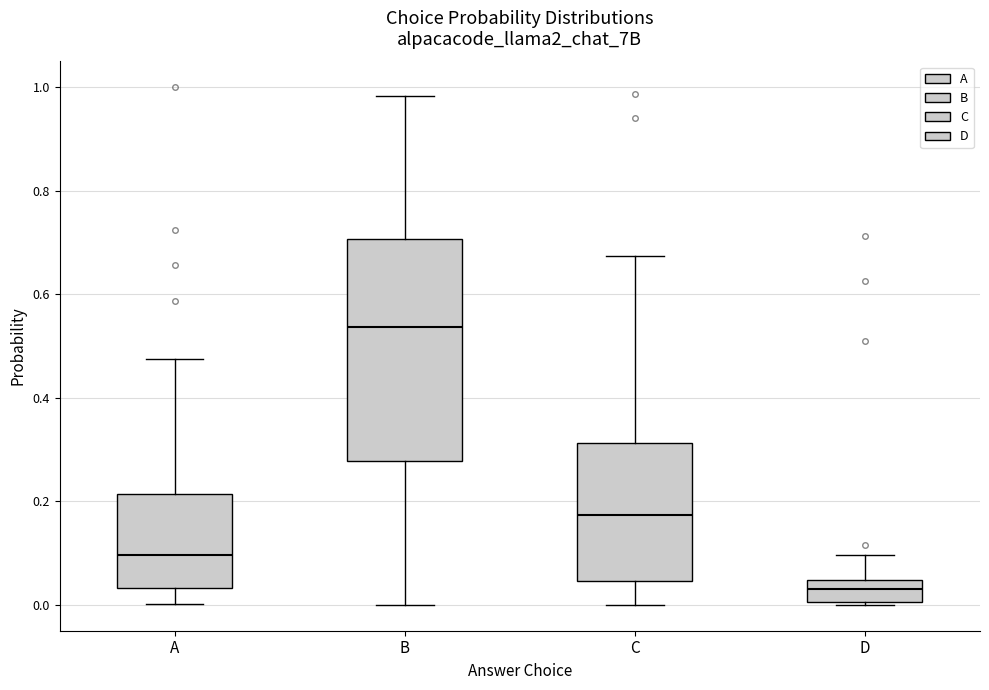

Reading left to right, read every box against the y-axis: the position of its median line, the range the box covers, and the ends of its whiskers. The values are not printed on the chart, so give them approximately, as read against the axis.

A: median 0.10, box 0.04 to 0.22, whiskers 0.00 to 0.48
B: median 0.54, box 0.28 to 0.70, whiskers 0.00 to 0.98
C: median 0.18, box 0.04 to 0.32, whiskers 0.00 to 0.68
D: median 0.04 (inside the box), box 0.00 to 0.04, whiskers 0.00 to 0.10